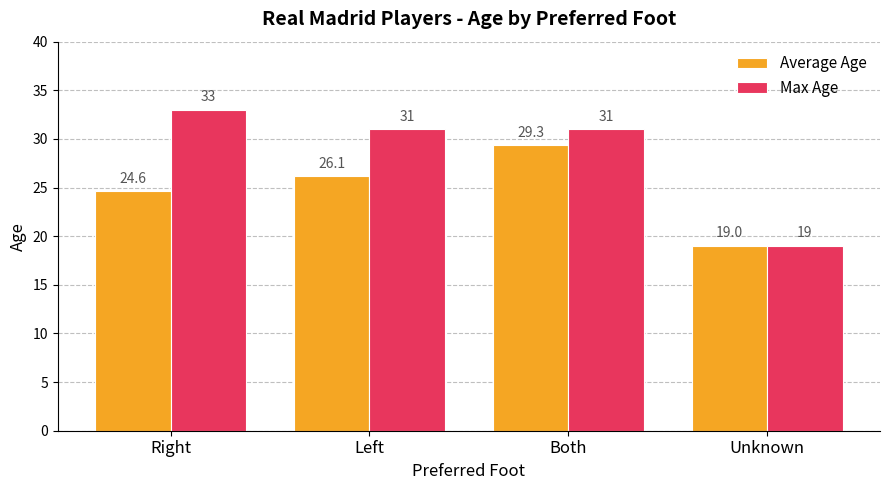

Which category has the lowest value in the Average Age series?

Unknown